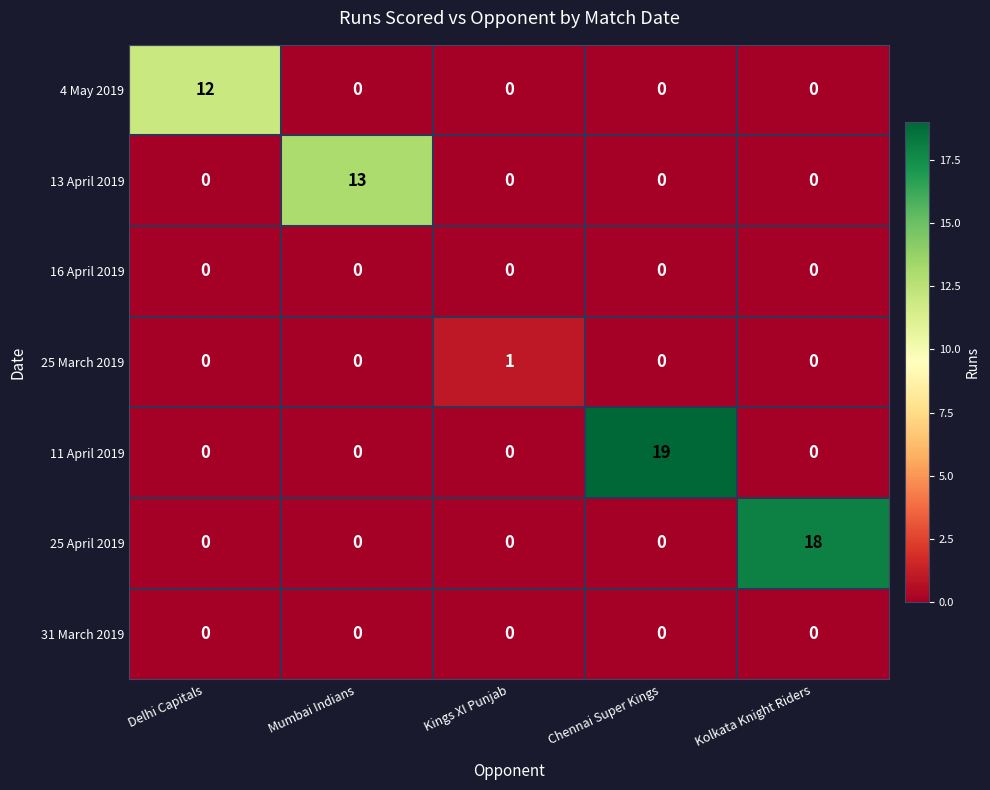

What is the average value of the 25 April 2019 series?

4